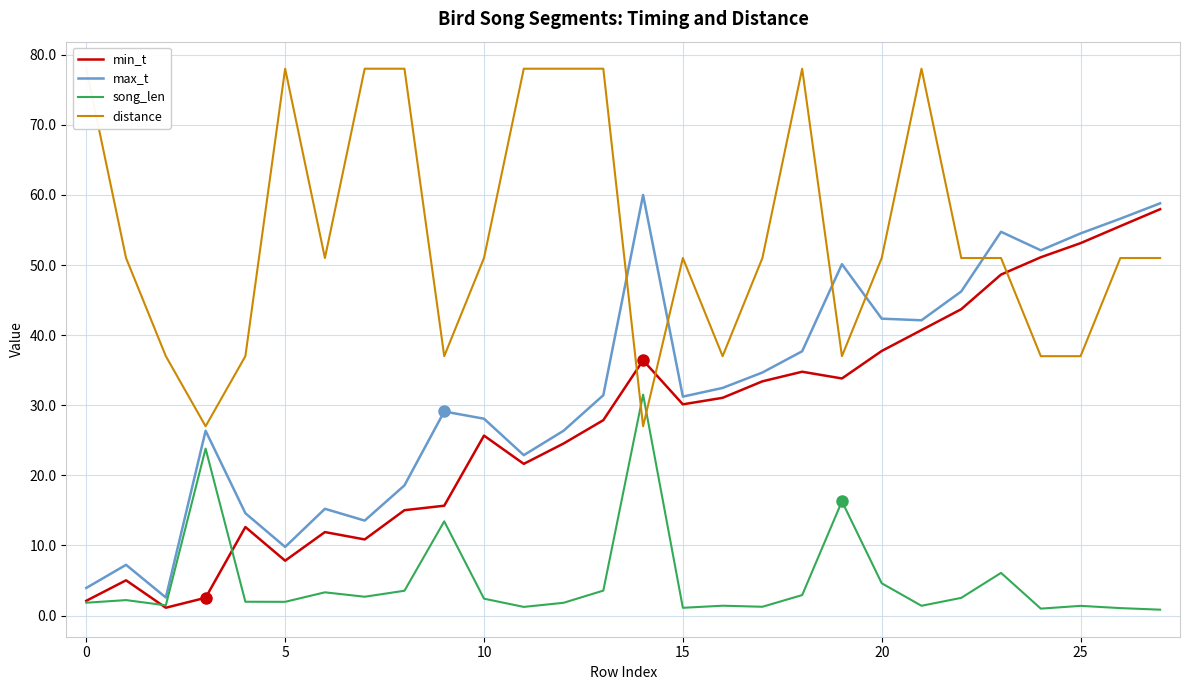

Which series has the widest spread of values?

max_t